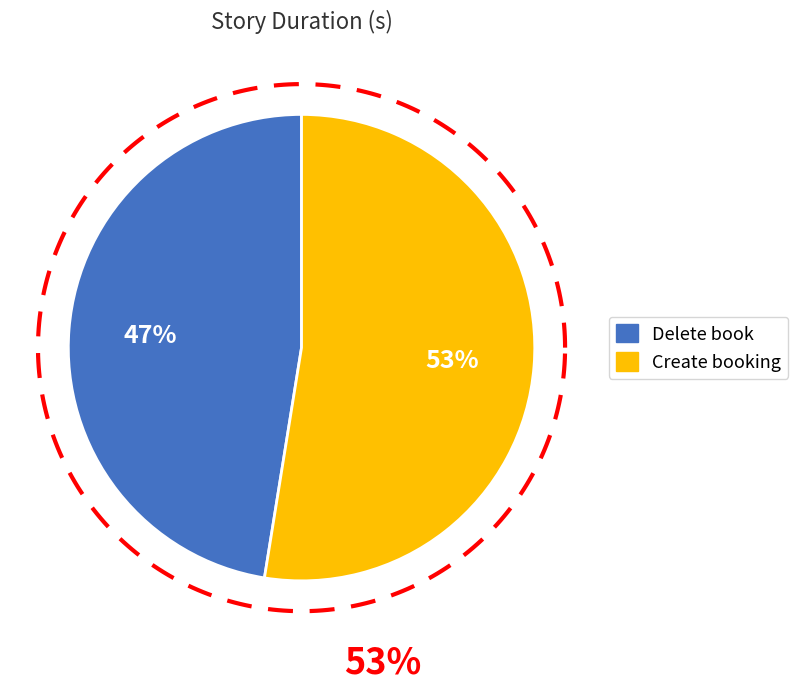

Is the sum of Delete book and Create booking greater than half?

Yes